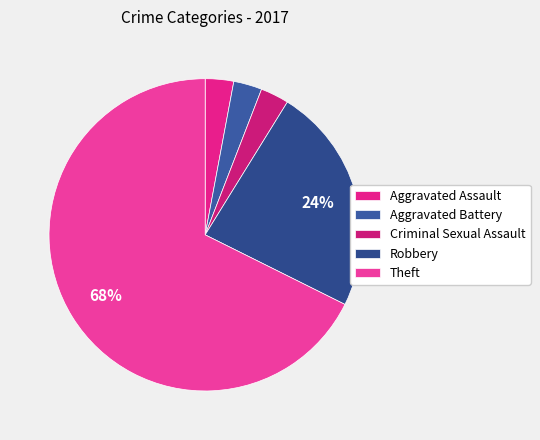

What is the smallest slice in the pie chart?

Aggravated Assault